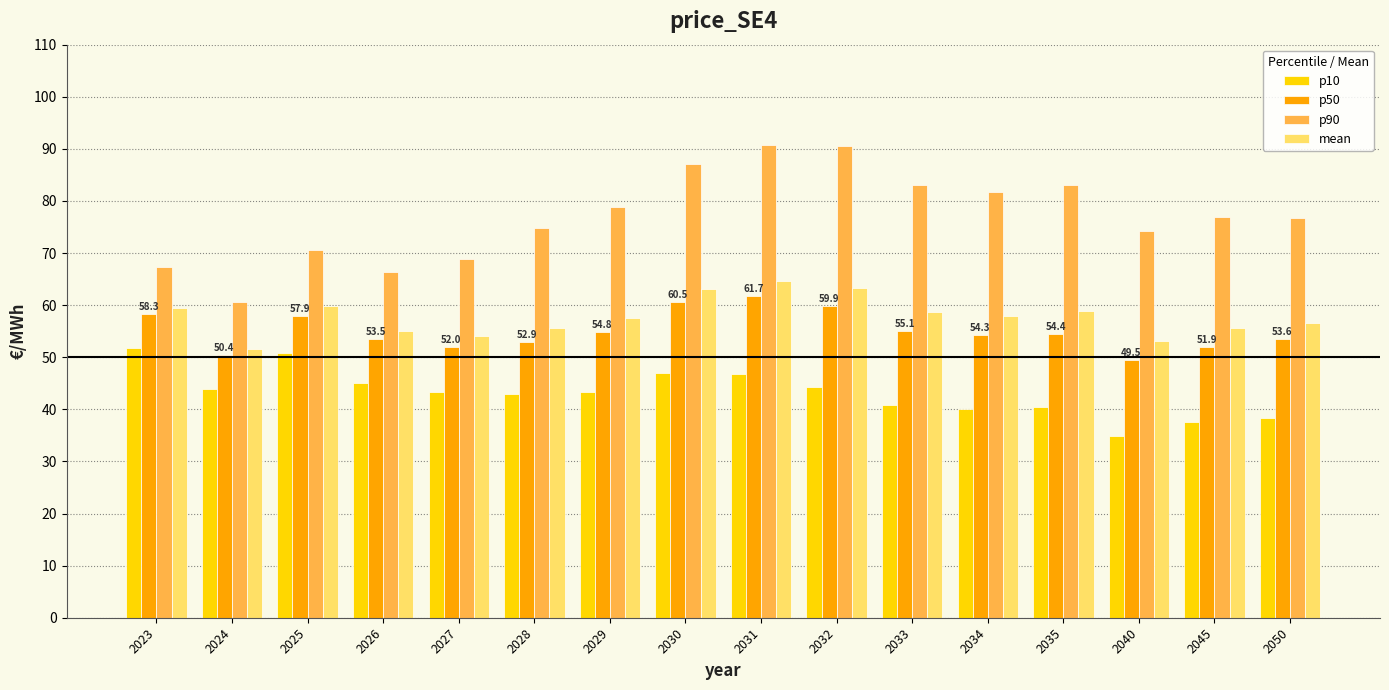

Rank the series at 2023 from lowest to highest value.

p10, p50, mean, p90